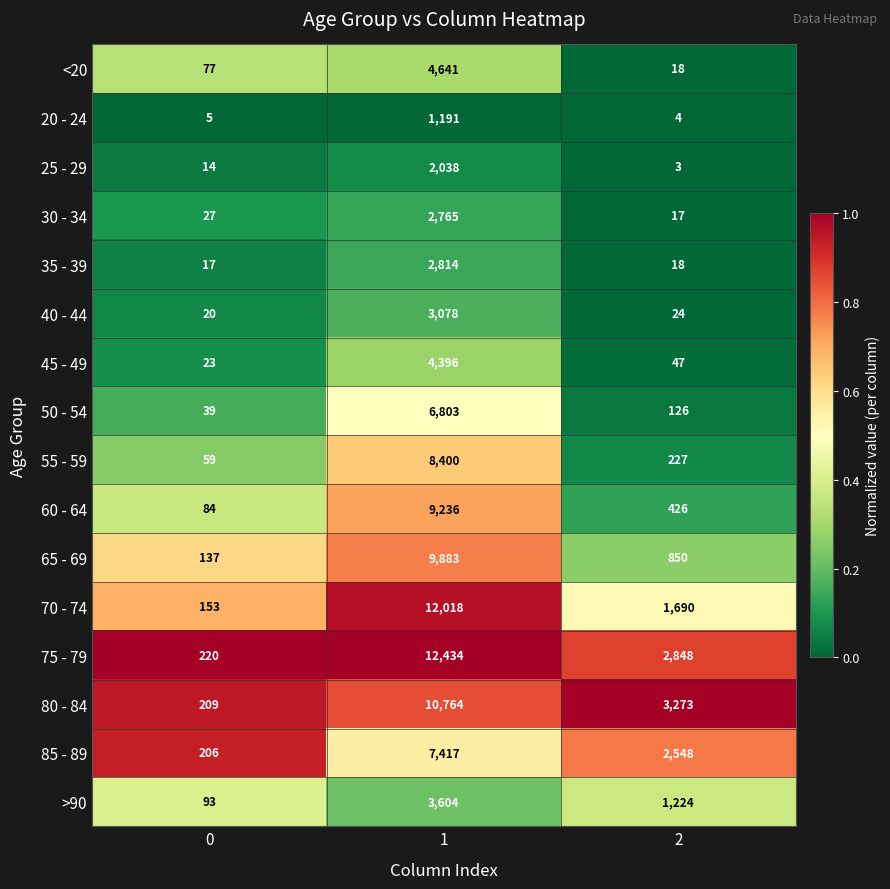

Count the number of categories in the chart.

3